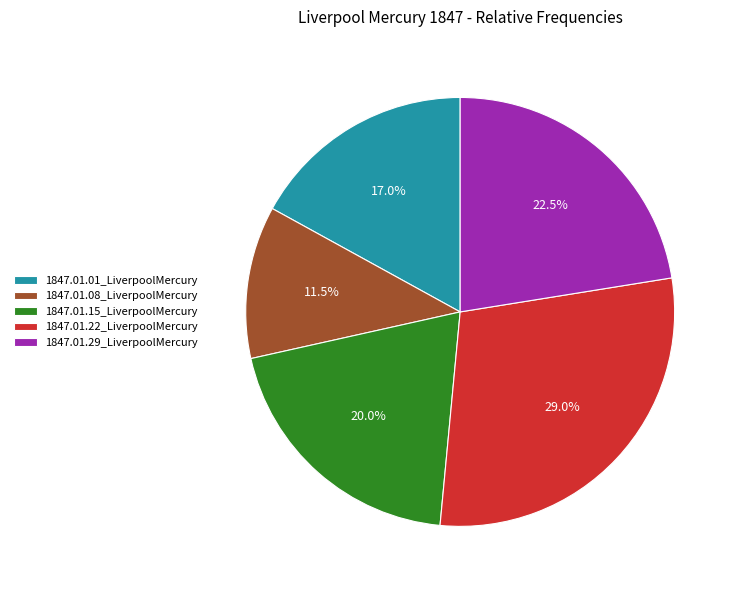

Does 1847.01.15_LiverpoolMercury account for over 50% of the chart?

No